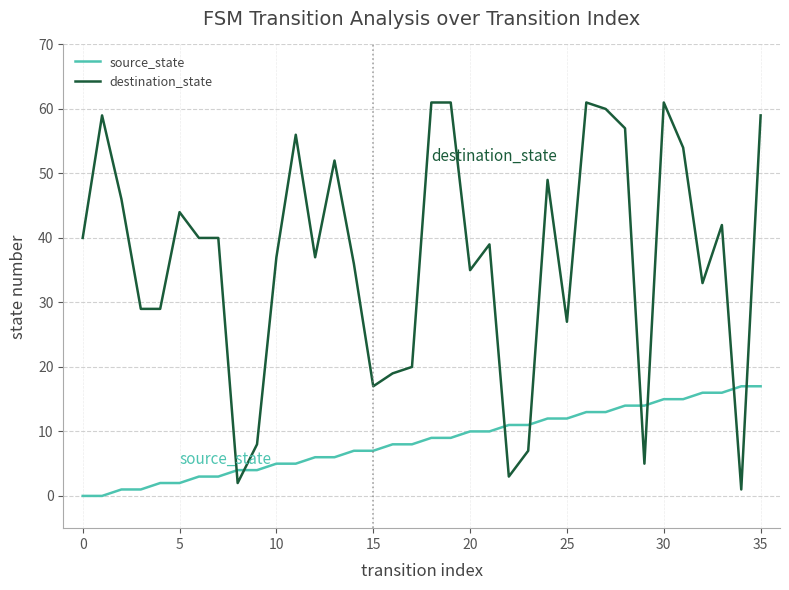

What is the maximum value shown in the chart?

61